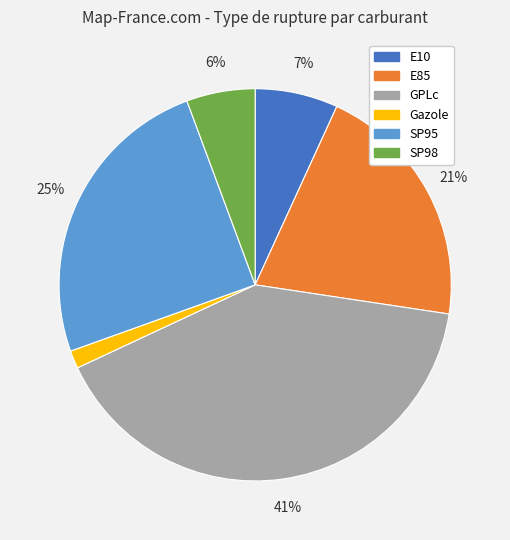

Is it true that GPLc is 41% of the pie?

True